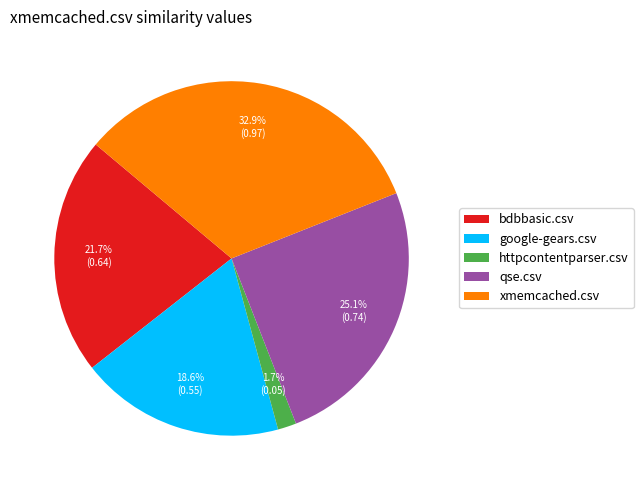

What is the total percentage of google-gears.csv and qse.csv?

43.7%